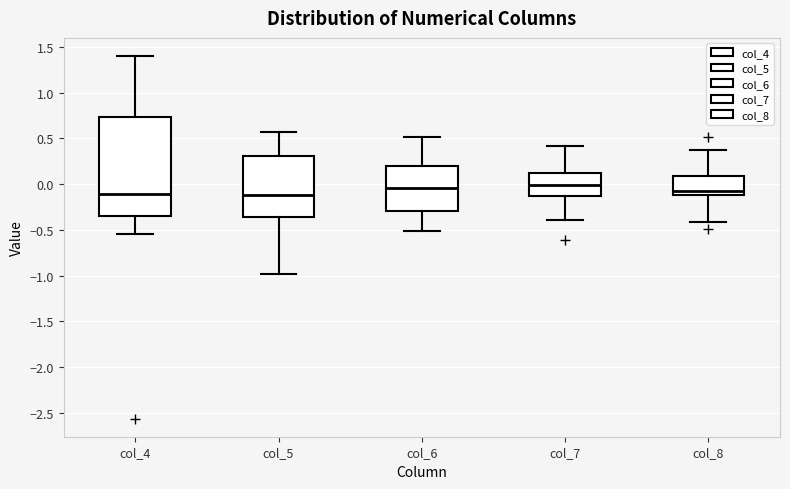

Reading left to right, transcribe this box plot: for each box, give where its median line is, the range the box spans, and where its two whiskers end, as read against the y-axis. The values are not printed on the chart, so give them approximately, as read against the axis.

col_4: median -0.10, box -0.35 to 0.75, whiskers -0.55 to 1.40
col_5: median -0.10, box -0.35 to 0.30, whiskers -1.00 to 0.55
col_6: median -0.05, box -0.30 to 0.20, whiskers -0.50 to 0.50
col_7: median 0.00, box -0.15 to 0.10, whiskers -0.40 to 0.40
col_8: median -0.05, box -0.10 to 0.10, whiskers -0.40 to 0.40